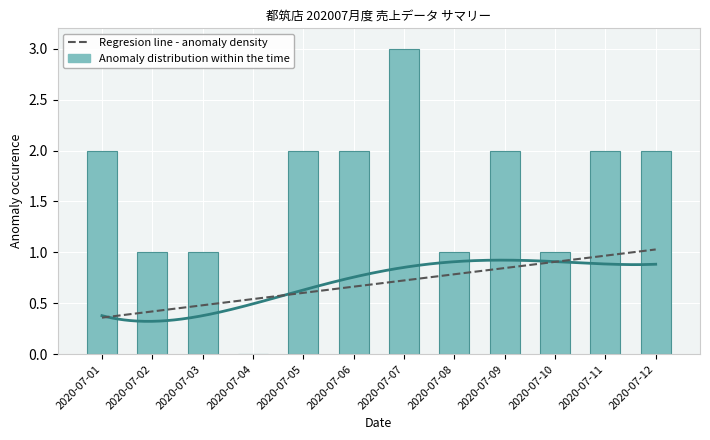

Reading left to right, transcribe all the data shown in this chart.

Regresion line - anomaly density: 0.4	0.4	0.5	0.5	0.6	0.7	0.7	0.8	0.8	0.9	1.0	1.0
Anomaly distribution within the time: 2.0	1.0	1.0	0.0	2.0	2.0	3.0	1.0	2.0	1.0	2.0	2.0